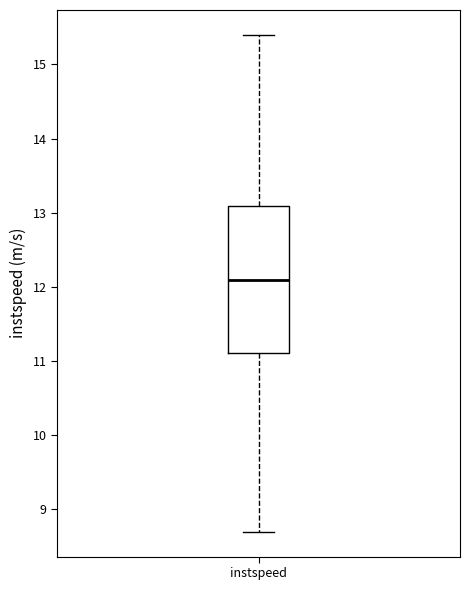

Read this box plot against the y-axis: the position of the median line, the range covered by the box, and the ends of both whiskers. The values are not printed on the chart, so give them approximately, as read against the axis.

median 12.1, box 11.1 to 13.1, whiskers 8.7 to 15.4